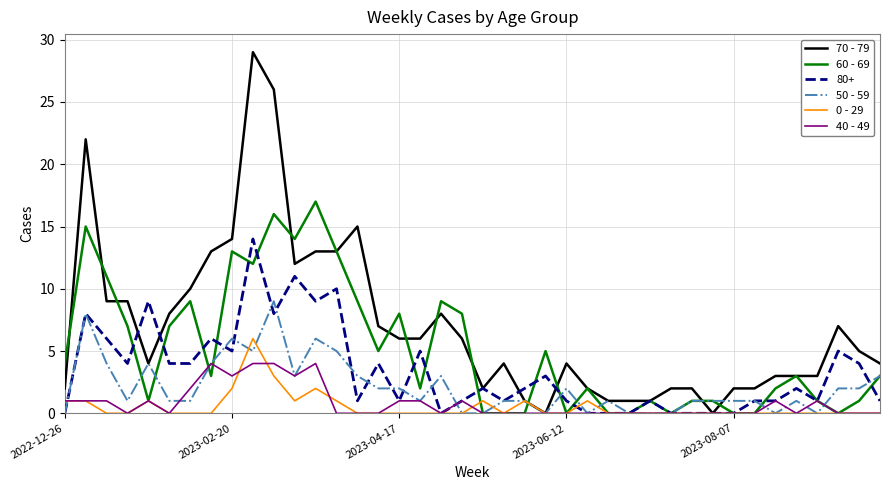

List the series in order of their peak value, lowest first.

40 - 49, 0 - 29, 50 - 59, 80+, 60 - 69, 70 - 79